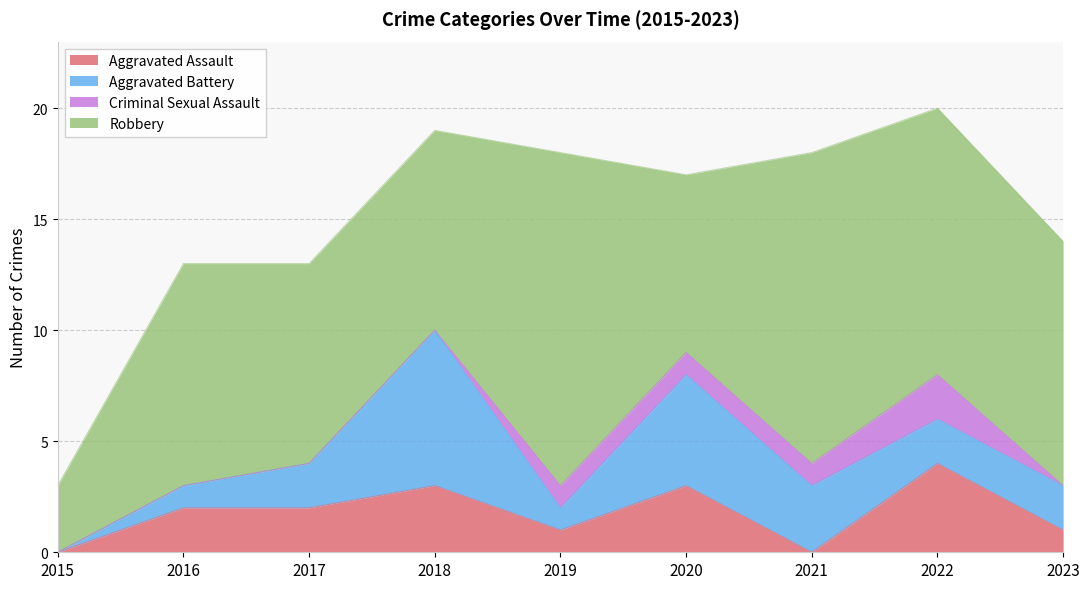

Is it true that Robbery equals 15 at 2023?

False